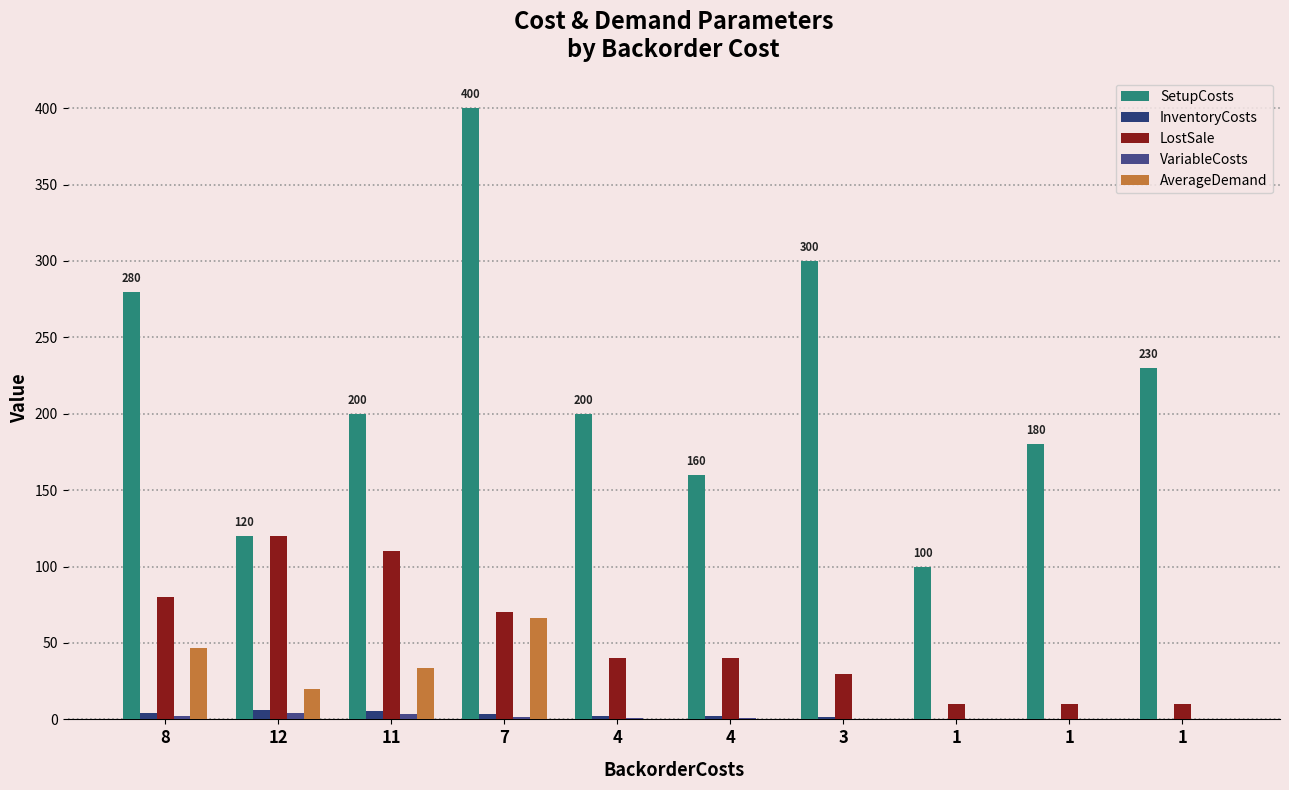

How many distinct data groups are displayed?

5